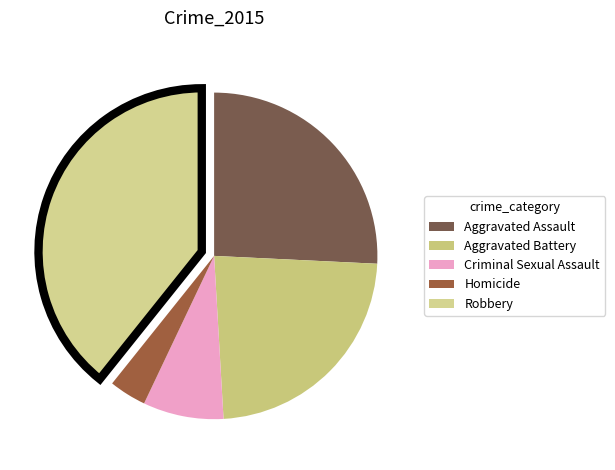

What is the change in value from Aggravated Assault to Criminal Sexual Assault?

-29